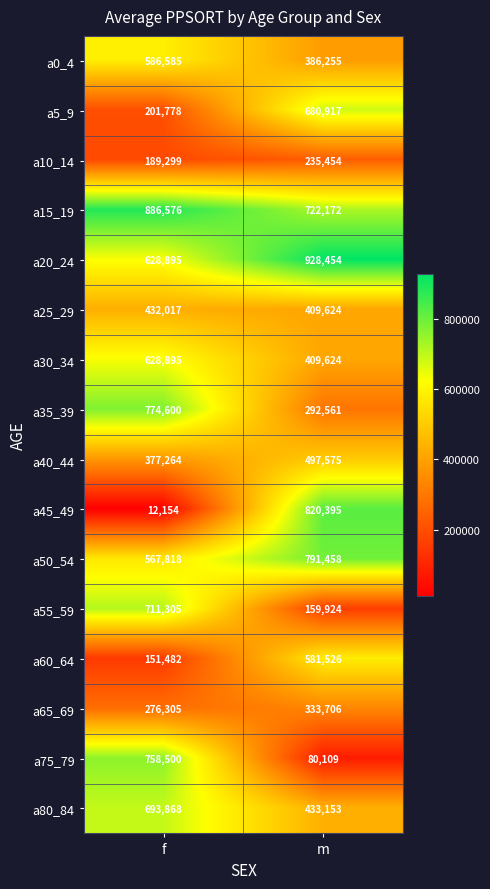

Where is a25_29 nearest to the value 420820?

m